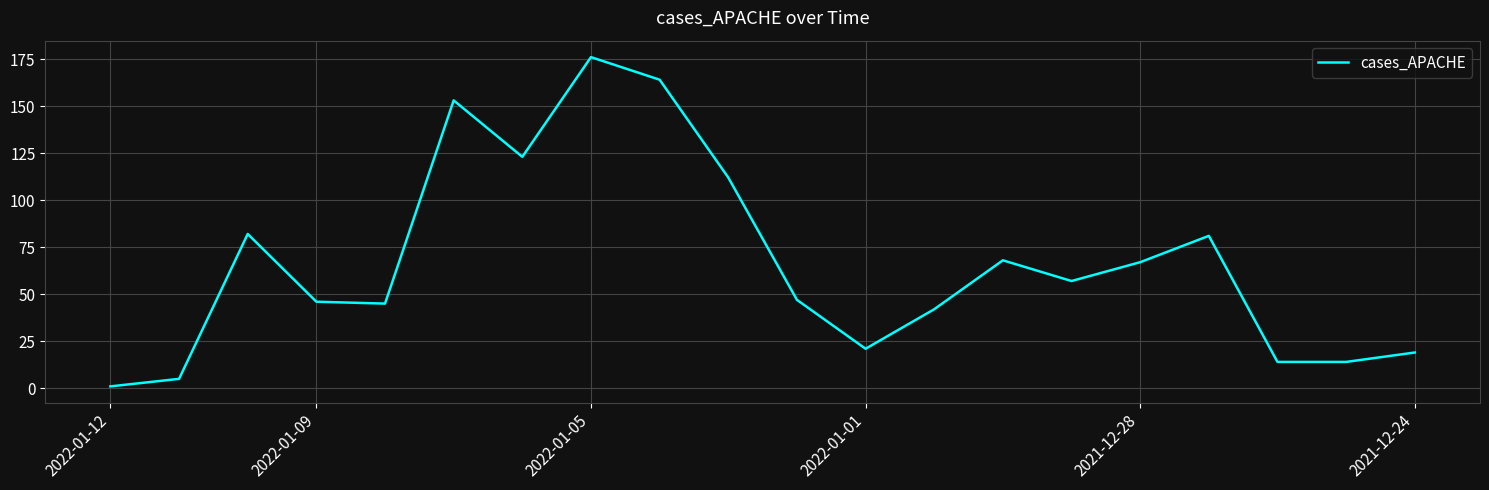

What is the difference between the maximum and minimum values?

175